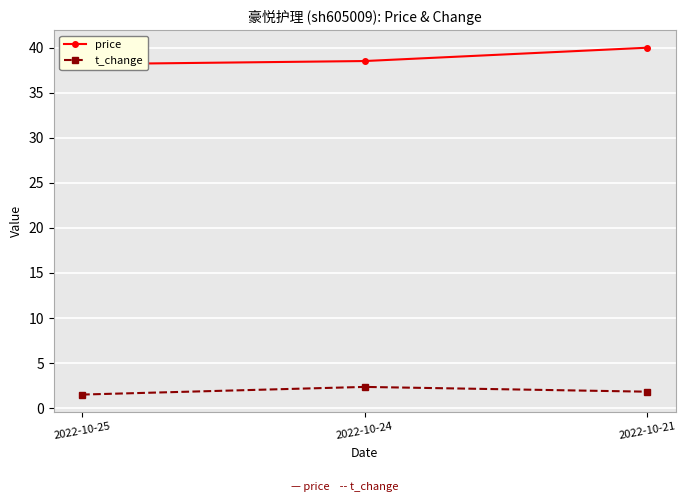

Reading right to left, list all the values displayed in this chart.

price: 40.0	38.5	38.2
t_change: 1.8	2.4	1.5